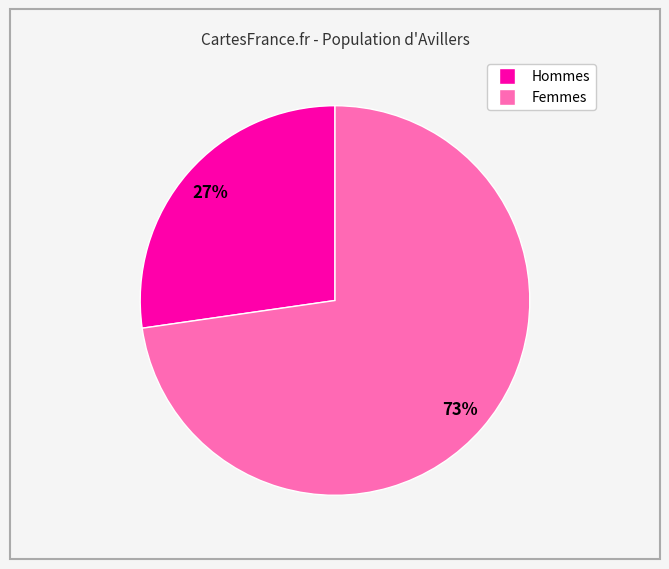

How many segments does this pie chart have?

2